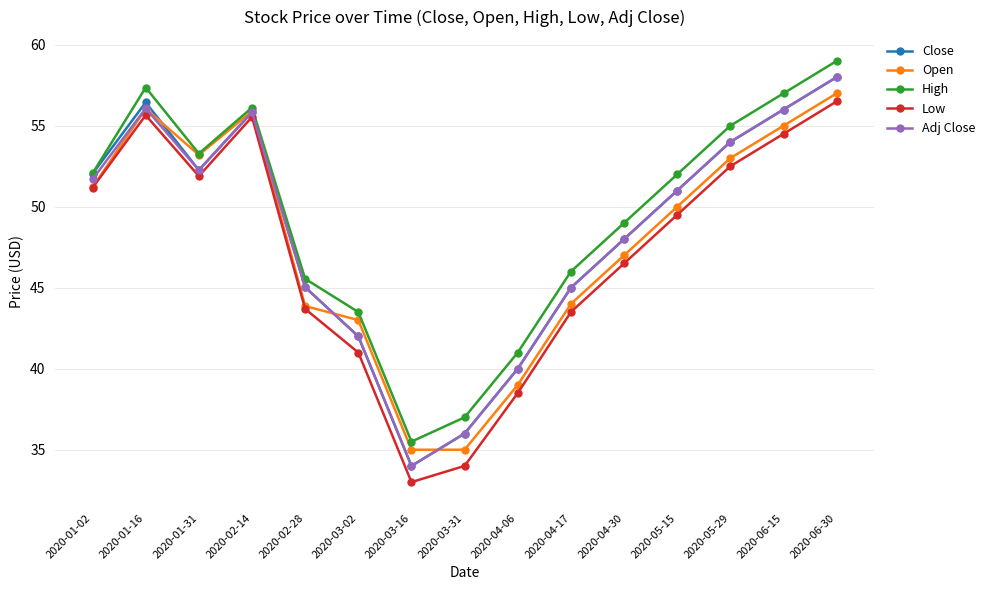

What is the label of the 10th point from the left?

2020-04-17